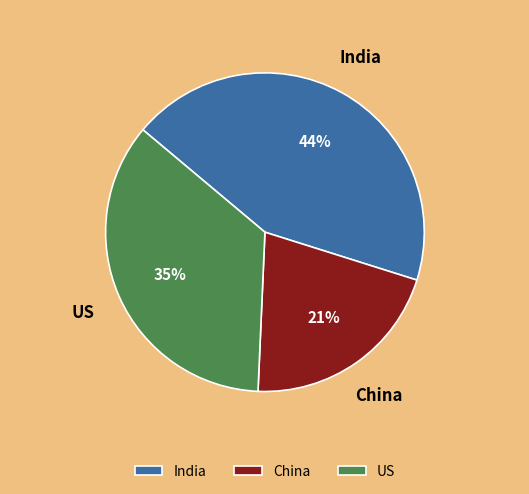

How many segments does this pie chart have?

3